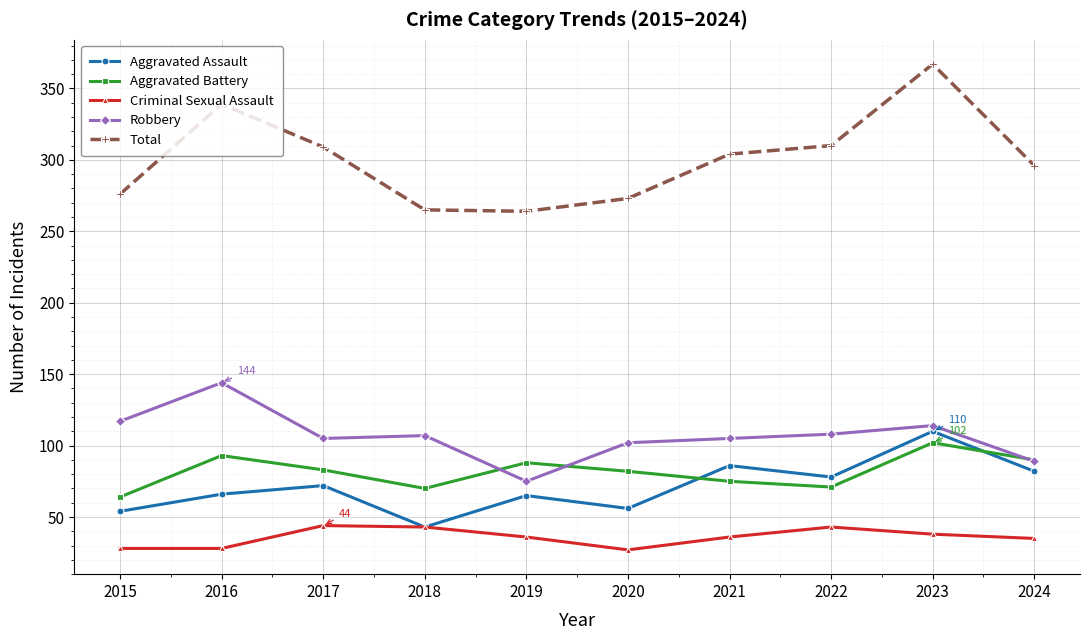

True or false: Robbery has more than 1 points higher than both neighbors.

True